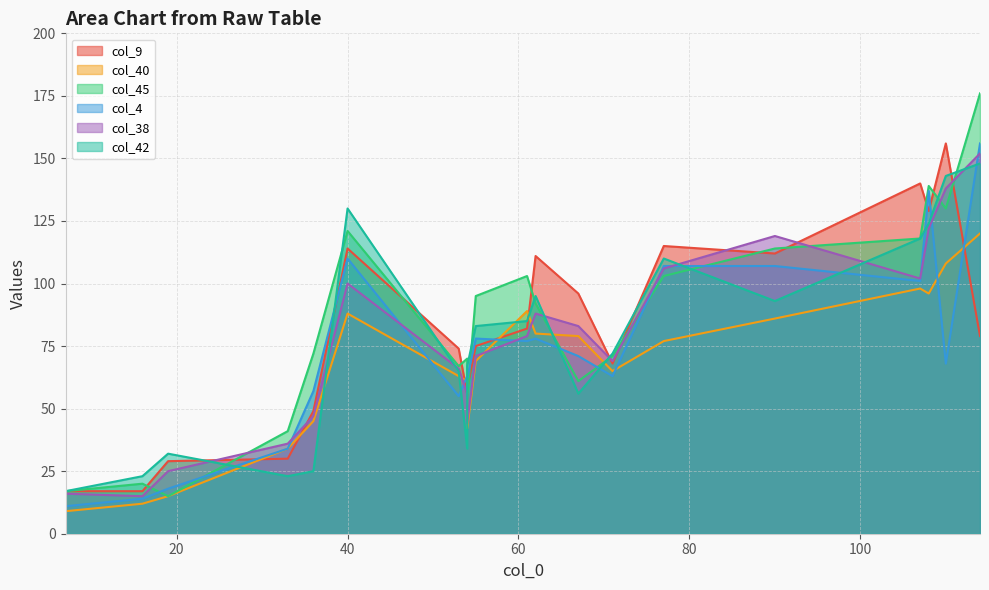

How many intersections are there between col_45 and col_42?

9